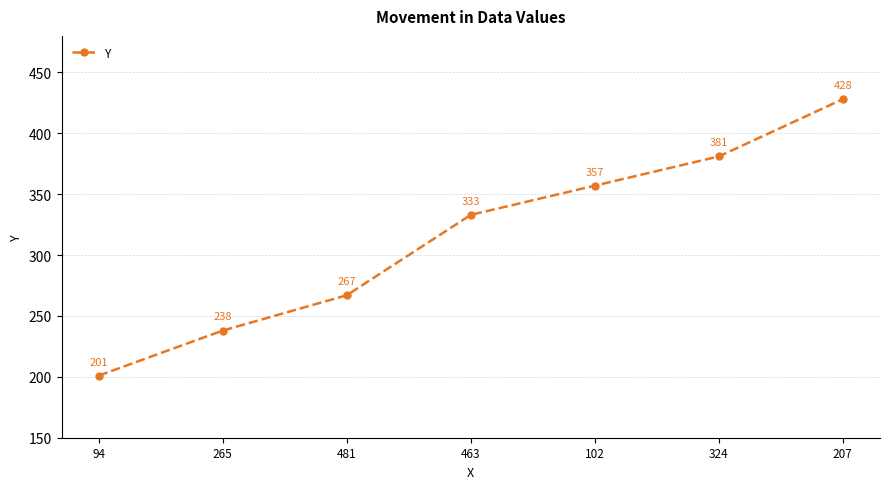

What is the label of the 1st point from the left?

94